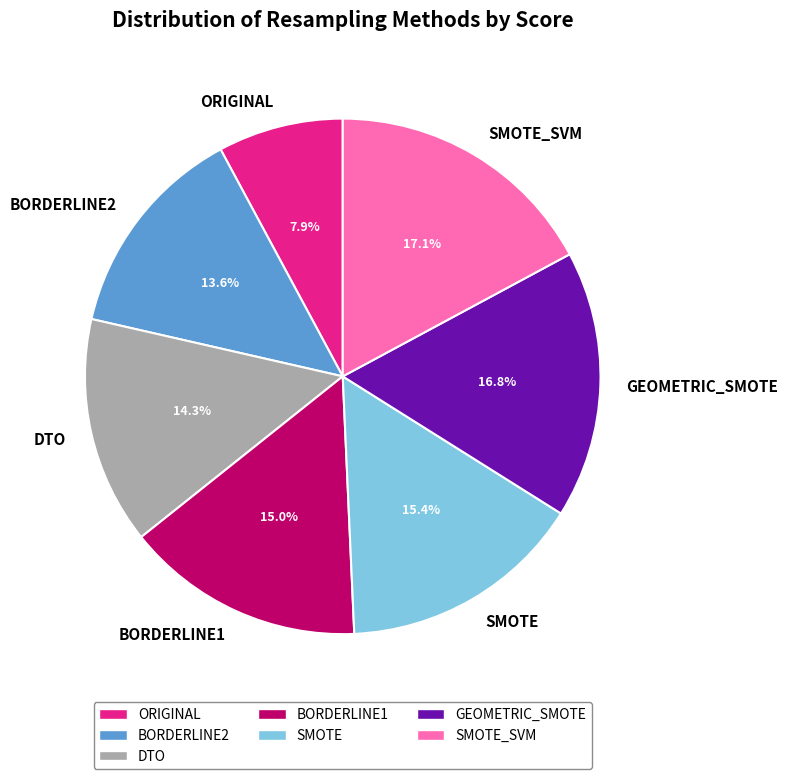

To the nearest percent, what is the average slice percentage?

14%